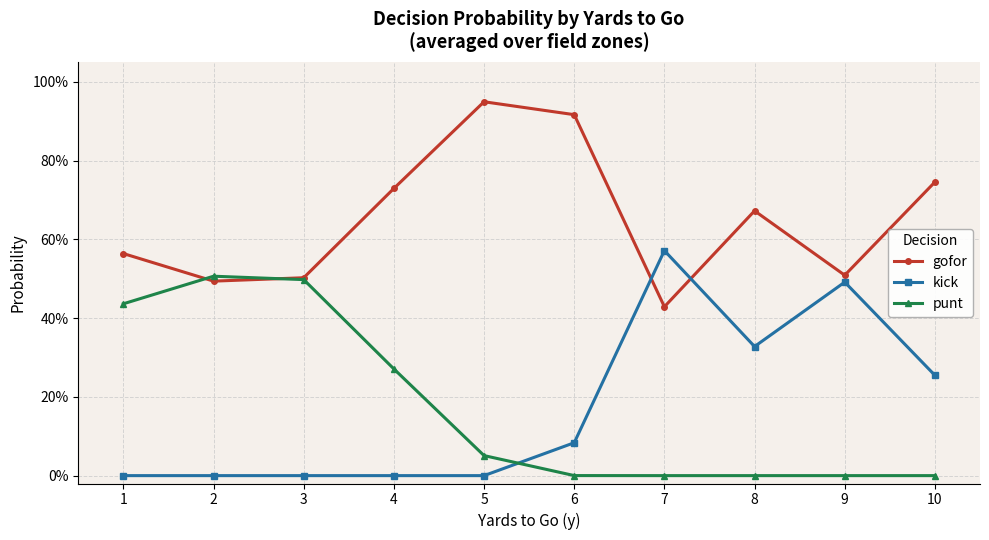

At 2, list the series in order from smallest to largest.

kick, gofor, punt